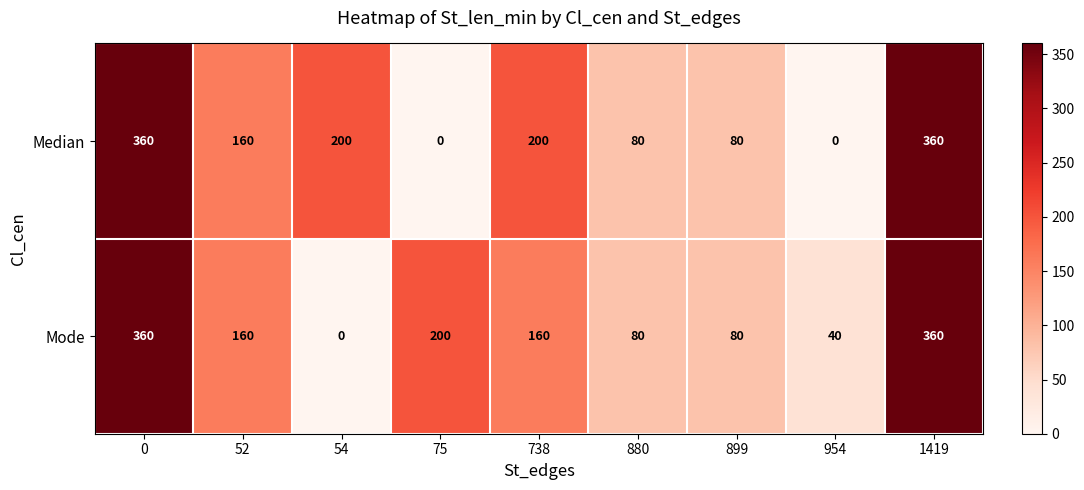

What is the total value across all series at 899?

160